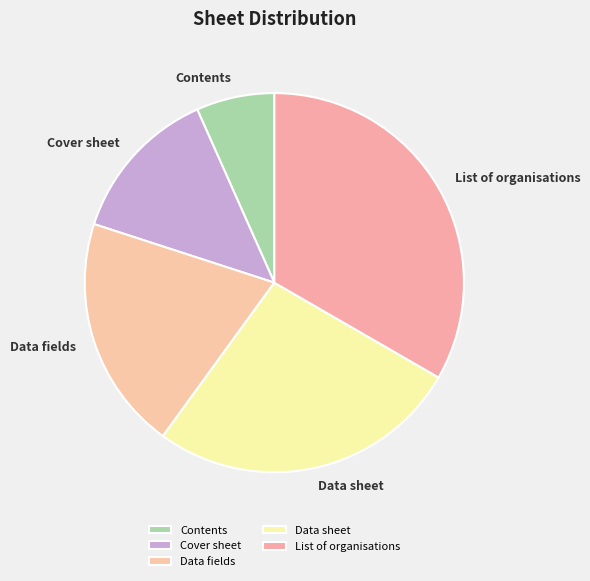

Rank the categories by value from lowest to highest.

Contents, Cover sheet, Data fields, Data sheet, List of organisations